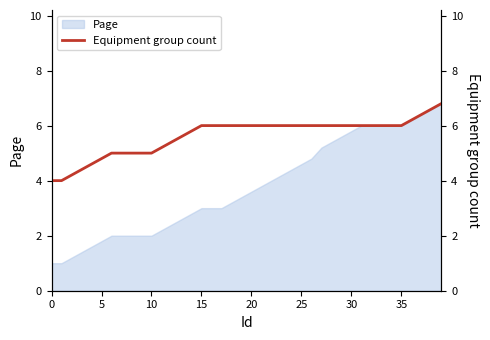

True or false: the data shows 4.0 at 36.

False